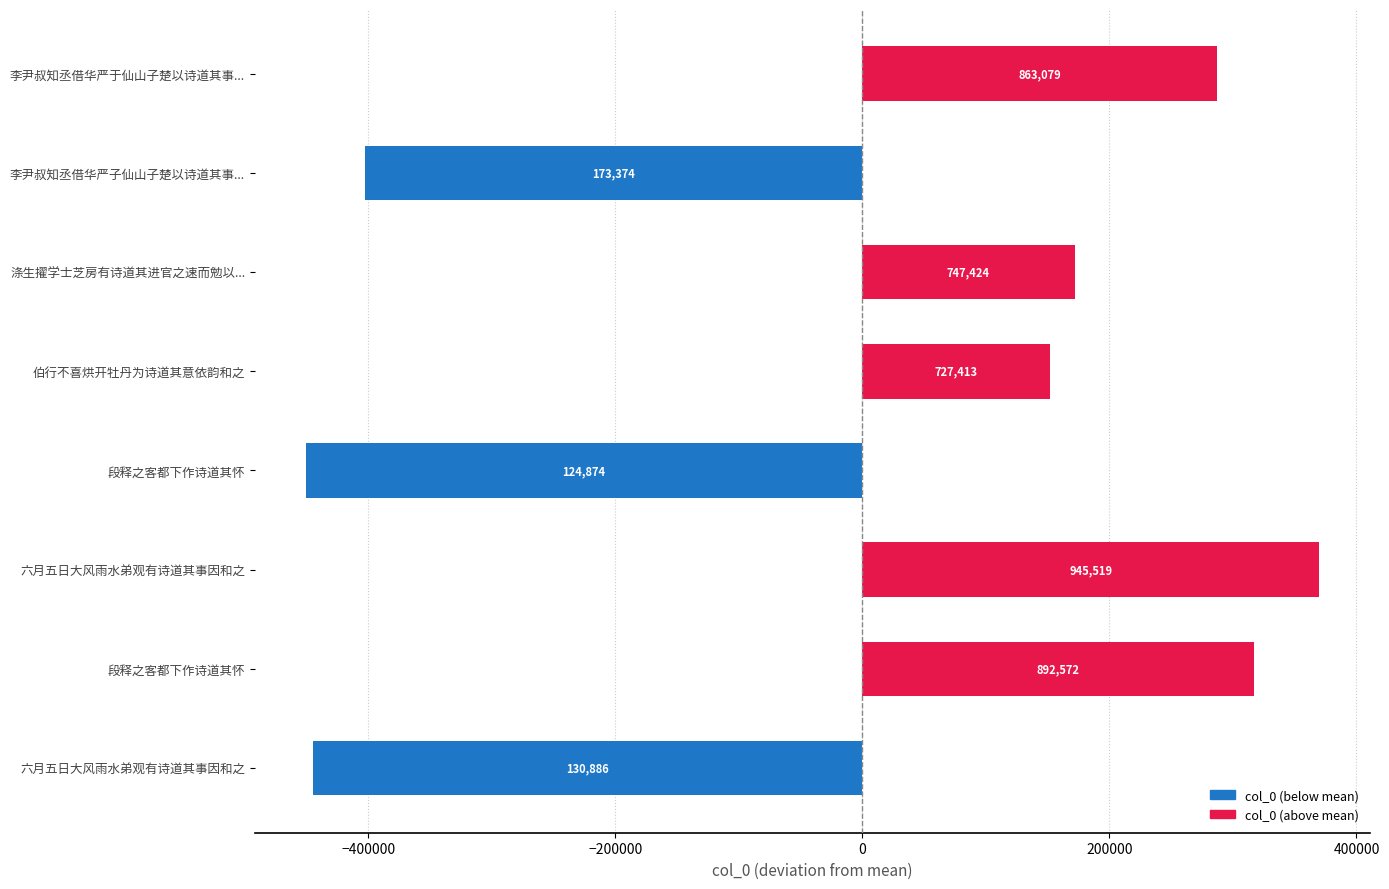

What is the difference between the maximum and minimum values?

820645.0